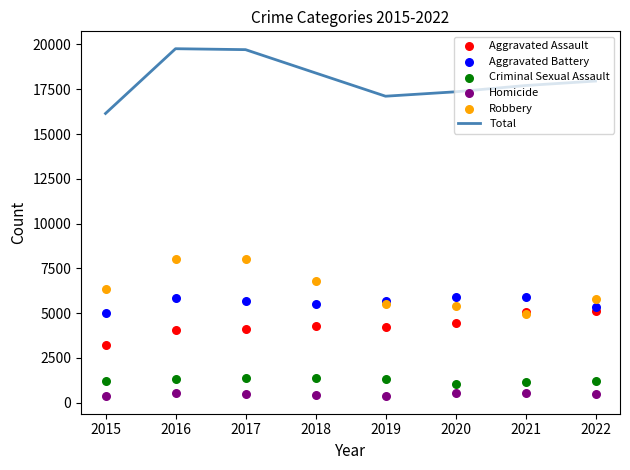

At which category is the sum across all series the highest?

2016